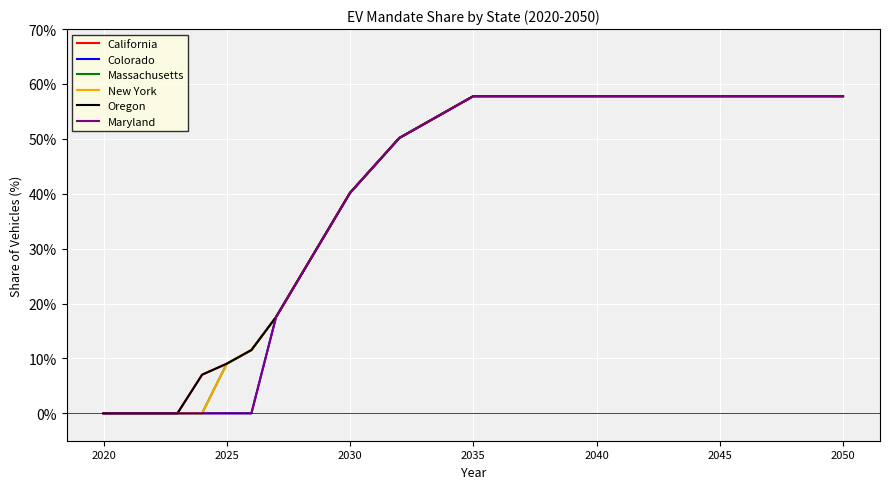

What is the difference between the second highest and minimum values in the Colorado series?

0.6